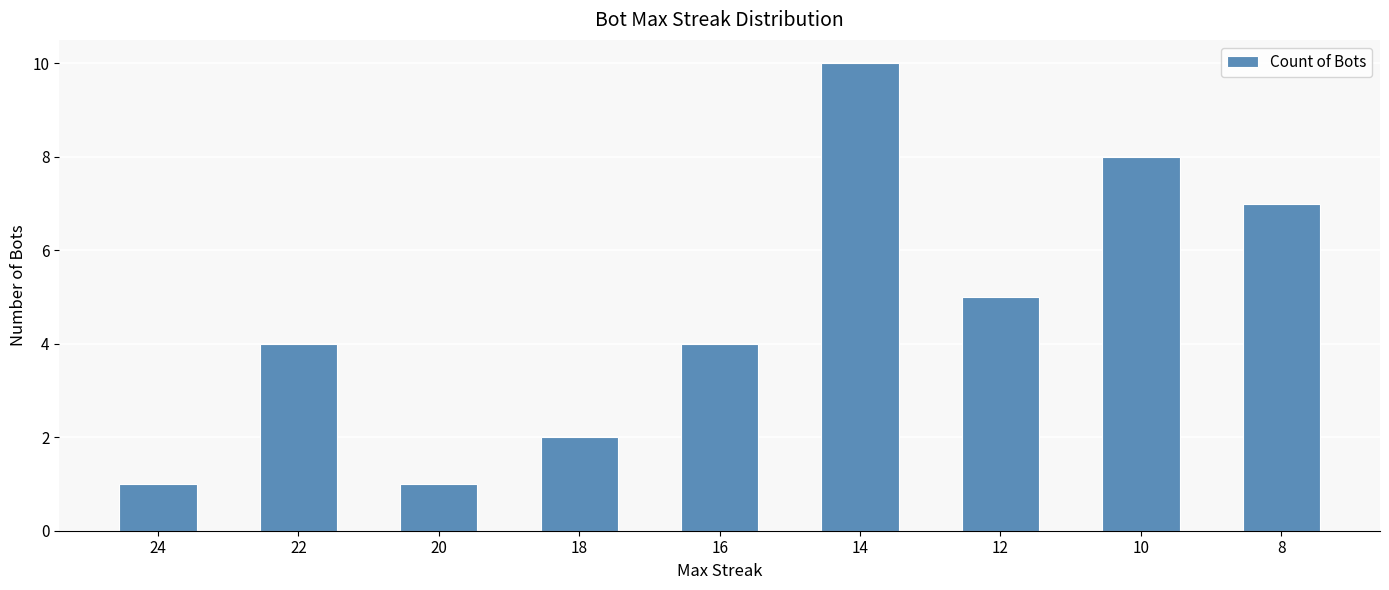

Where is the data nearest to the value 5?

12